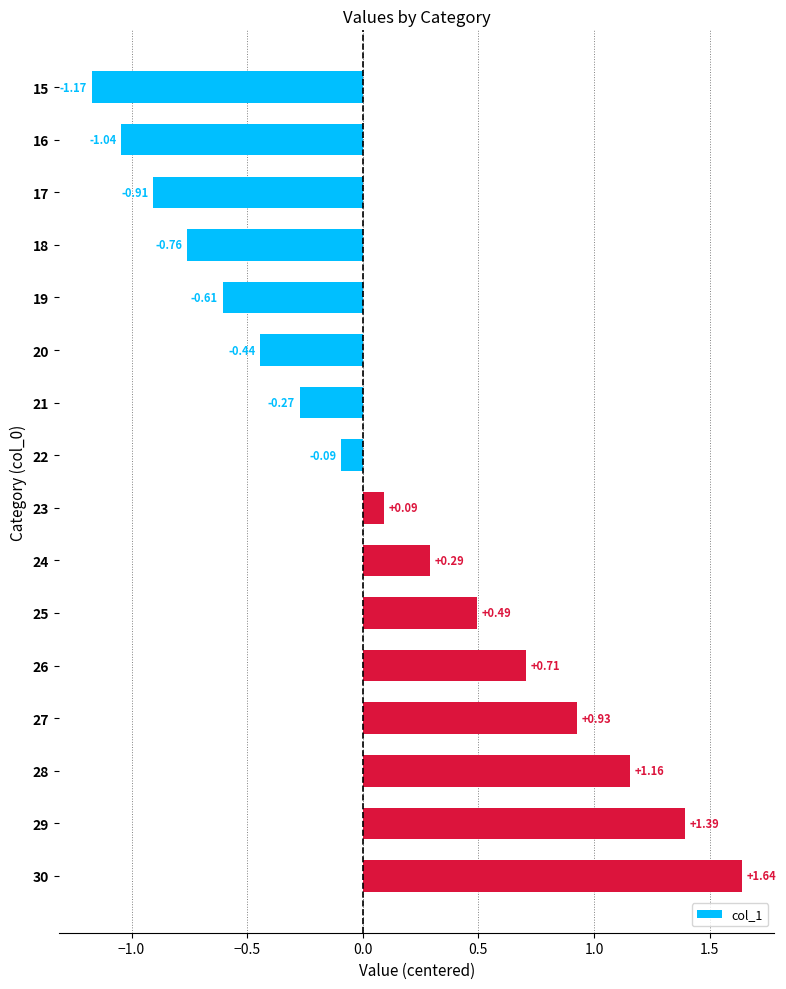

What is the difference between the maximum and minimum values?

2.8